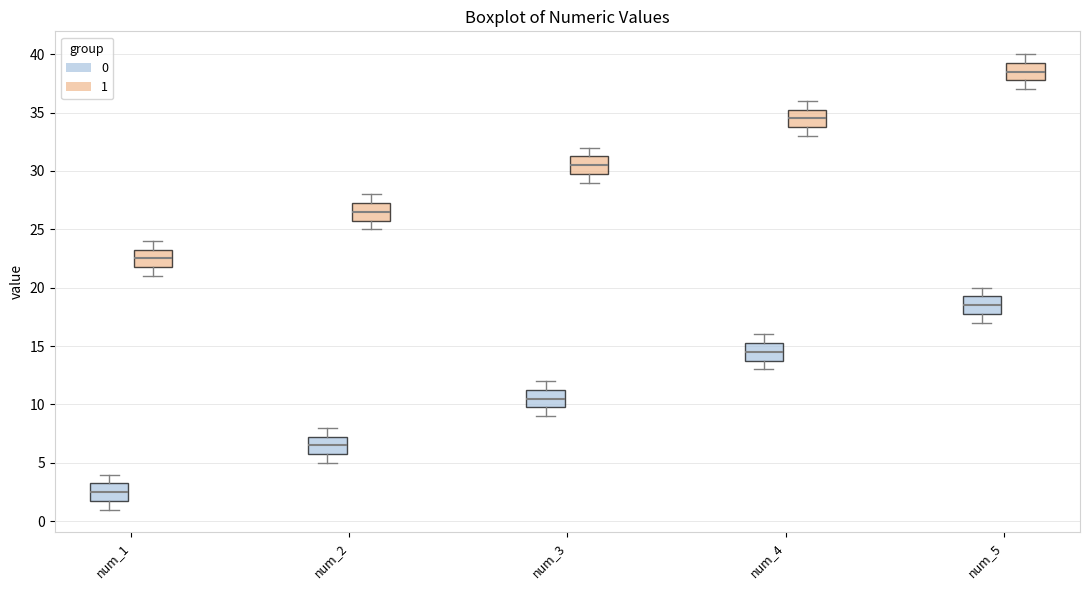

Where is the upper edge of the box for num_2 (1) on the y-axis? The values are not printed on the chart, so give them approximately, as read against the axis.

27.5